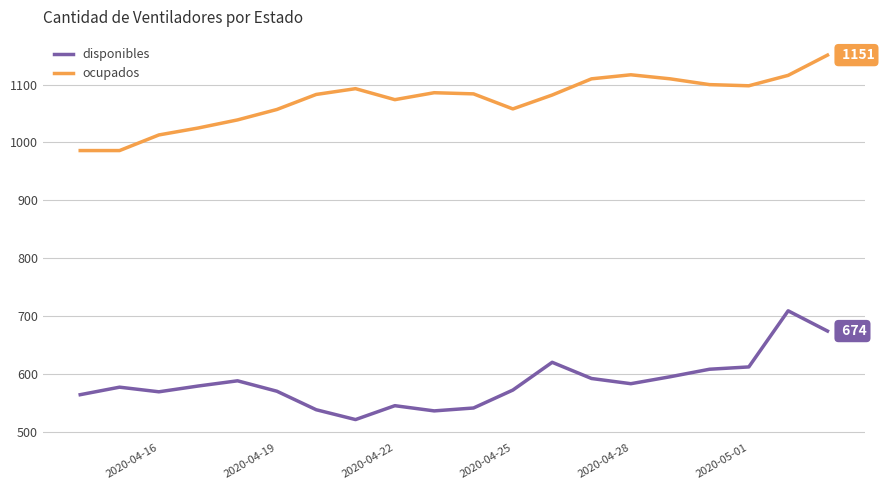

Rank the series by their average value, from lowest to highest.

disponibles, ocupados